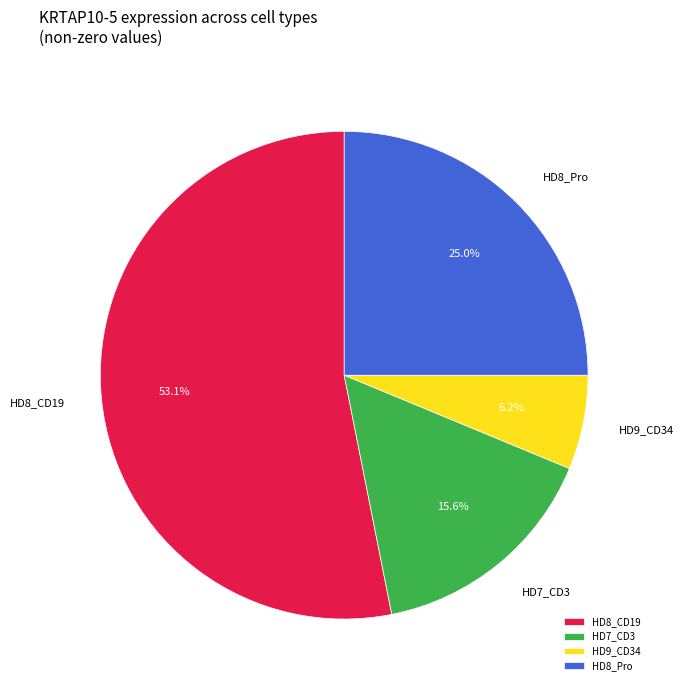

Count the number of slices in the pie.

4